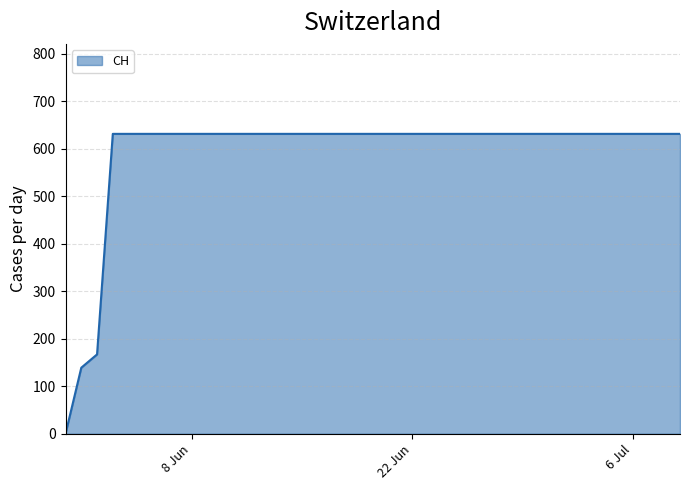

What is the difference between the maximum and minimum values?

631